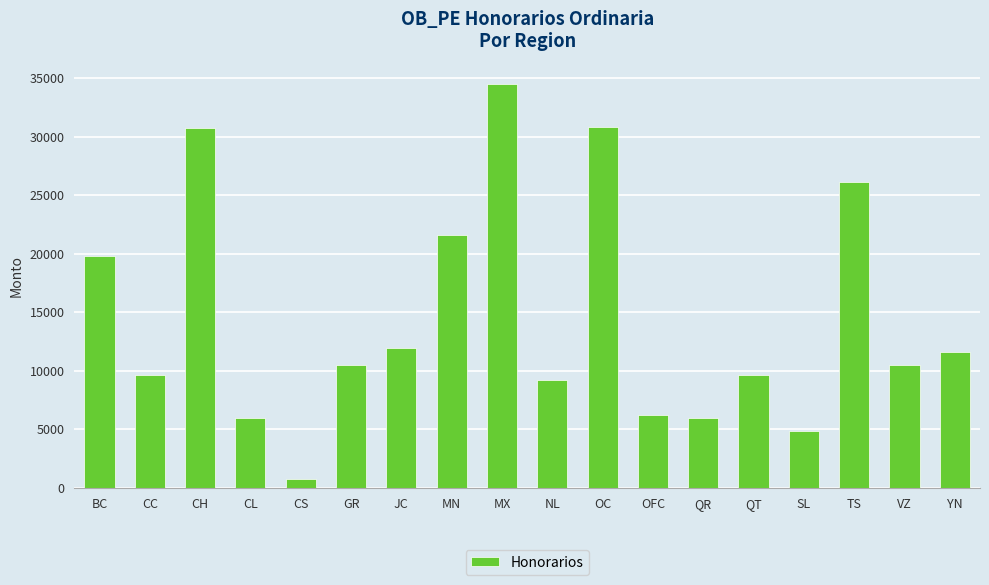

What is the difference between the maximum and minimum values?

33755.8